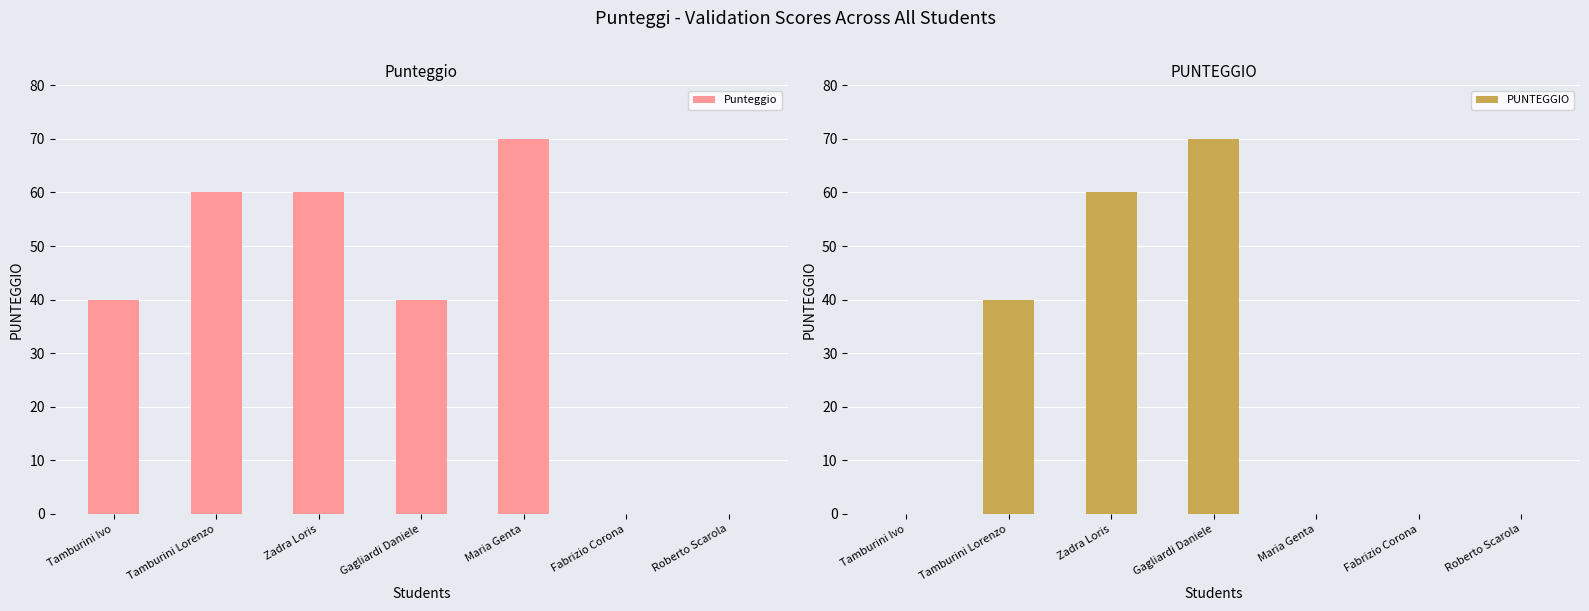

How many groups of bars are there?

7